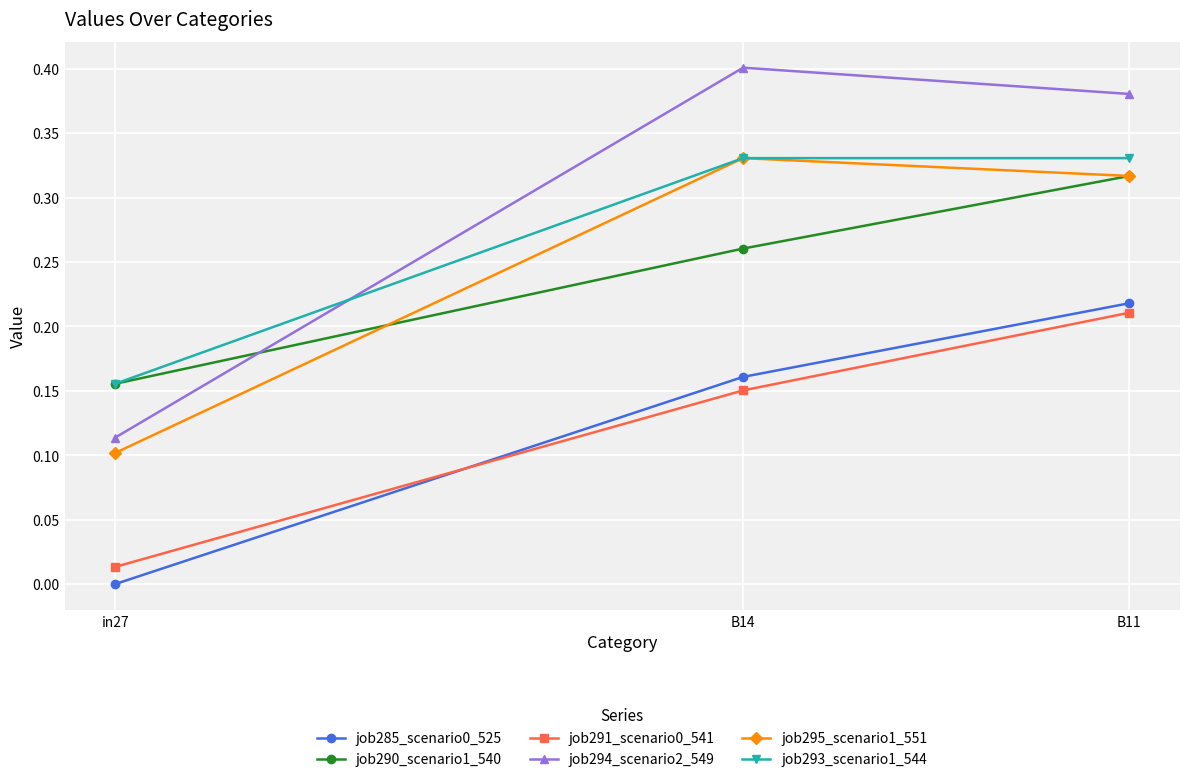

Which category has the highest value across all series?

B14